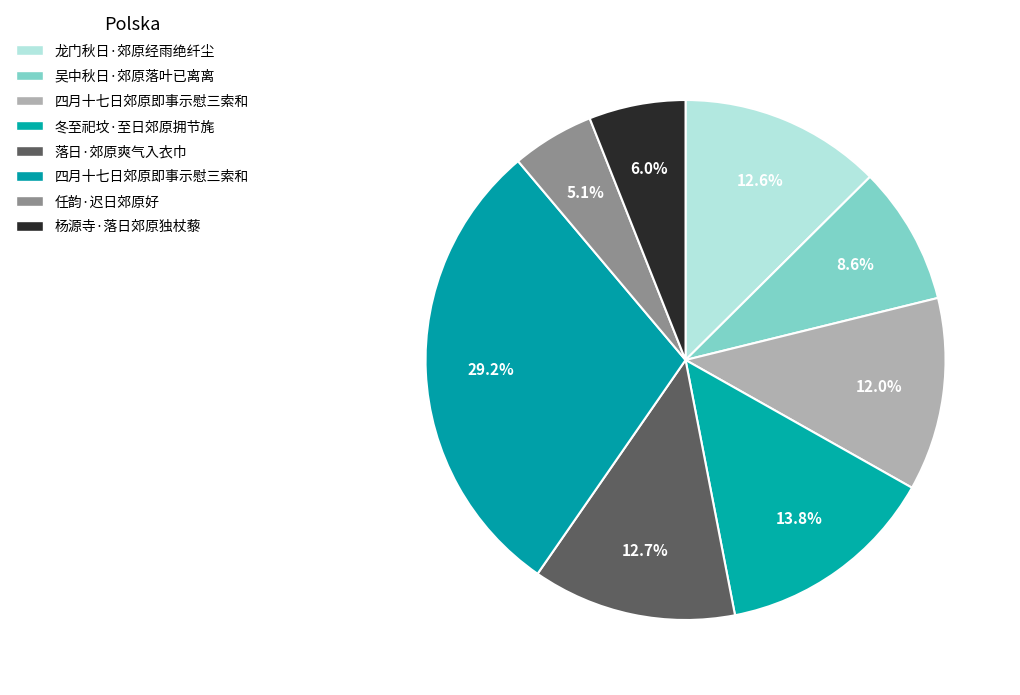

To the nearest percent, what is the difference between the largest and smallest slice percentages?

24%